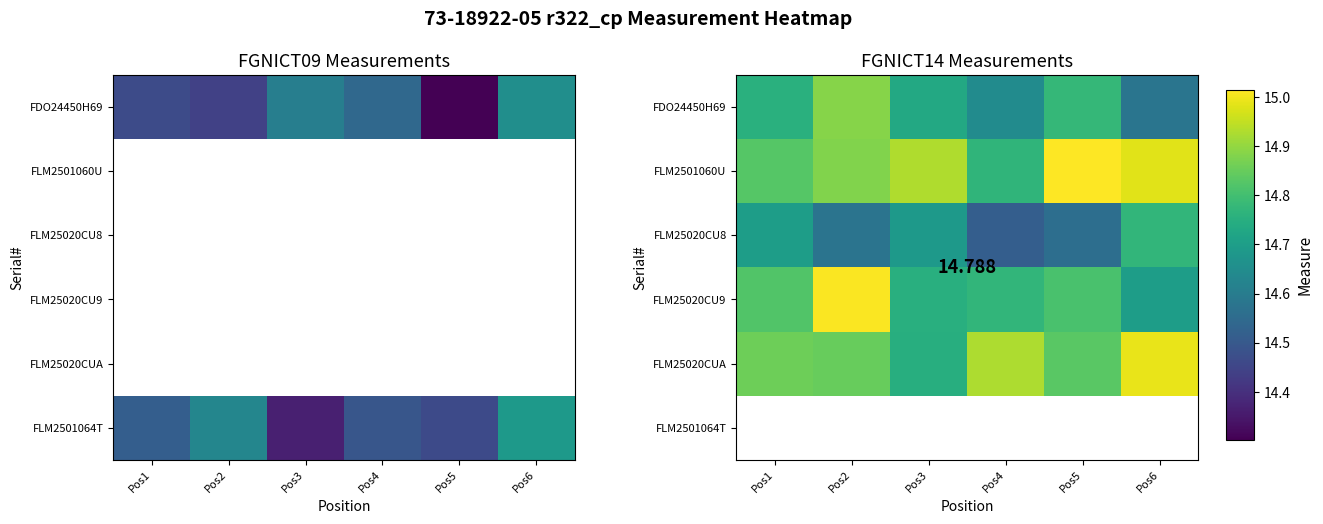

How many series are shown in this chart?

6